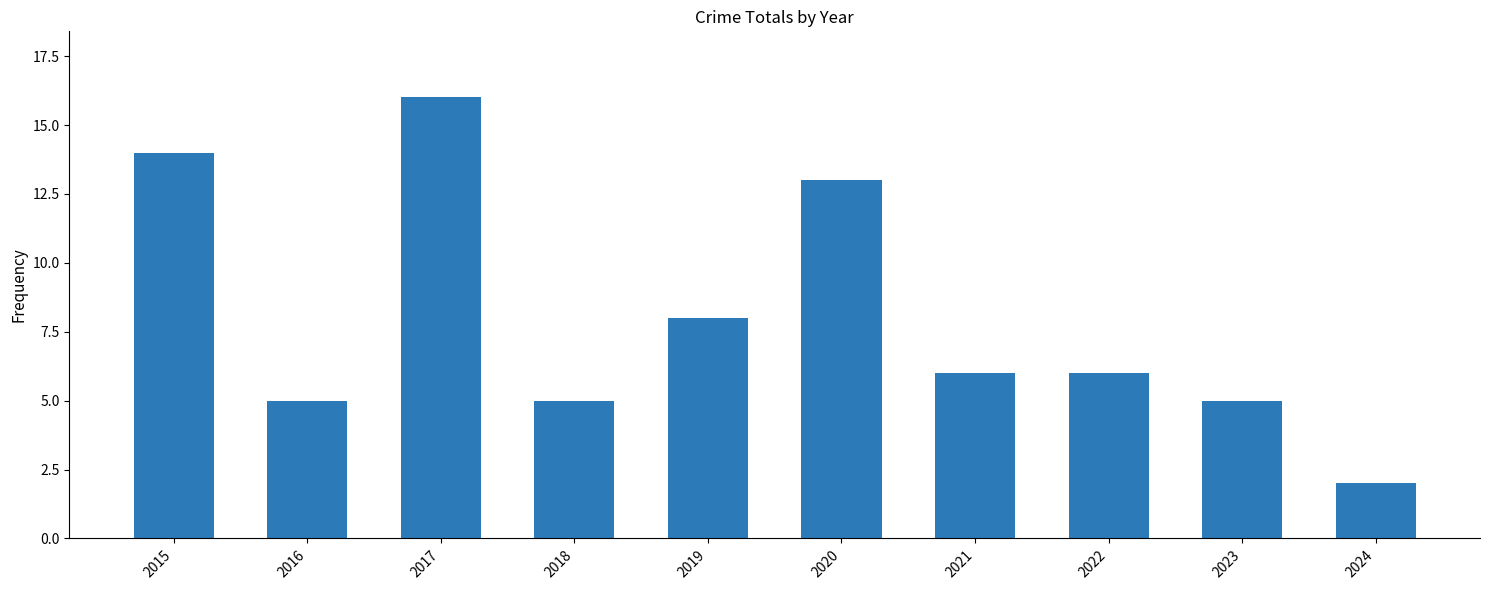

Read the value at 2022.

6